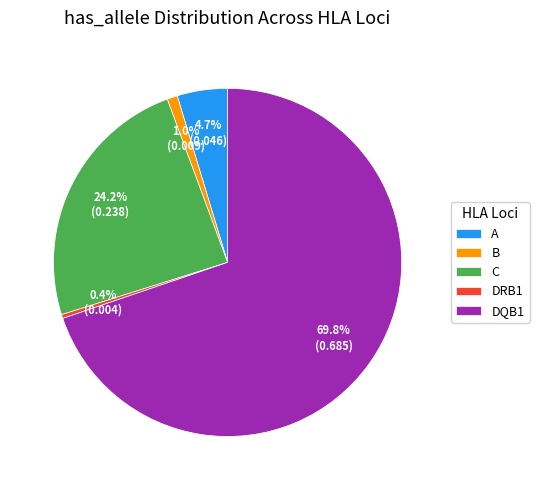

Does any single category account for the majority?

Yes